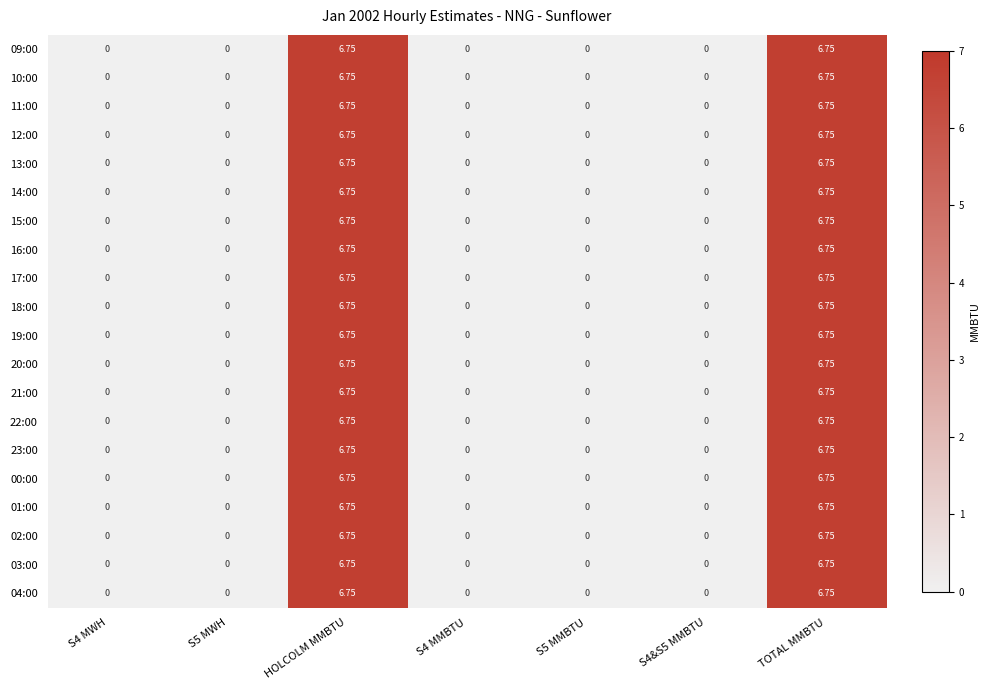

Is the value of 04:00 at HOLCOLM MMBTU greater than the value of 17:00 at S4 MMBTU?

Yes